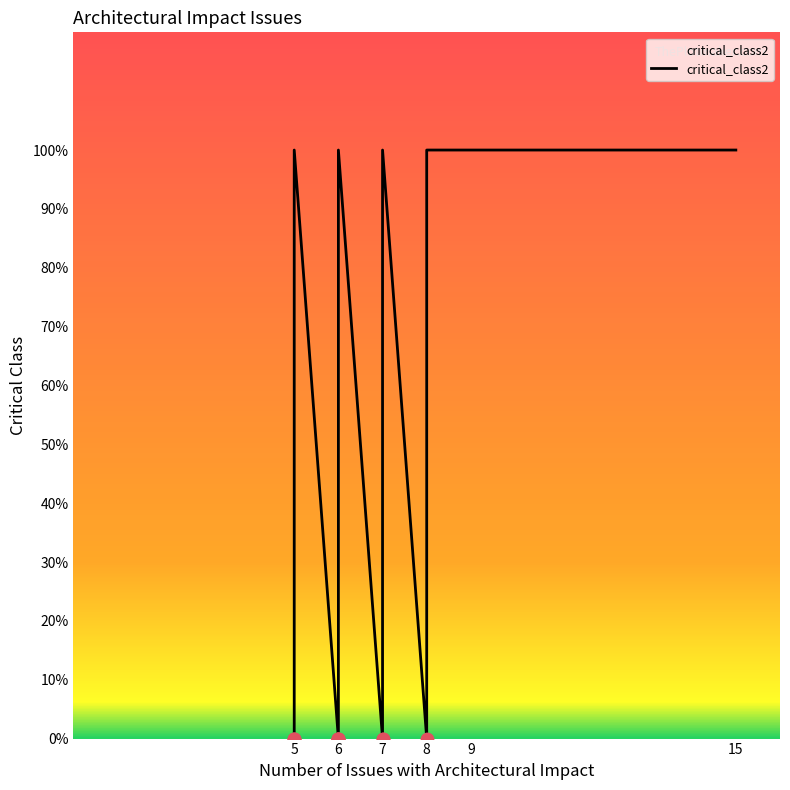

Which has a higher value, 5 or 6?

5